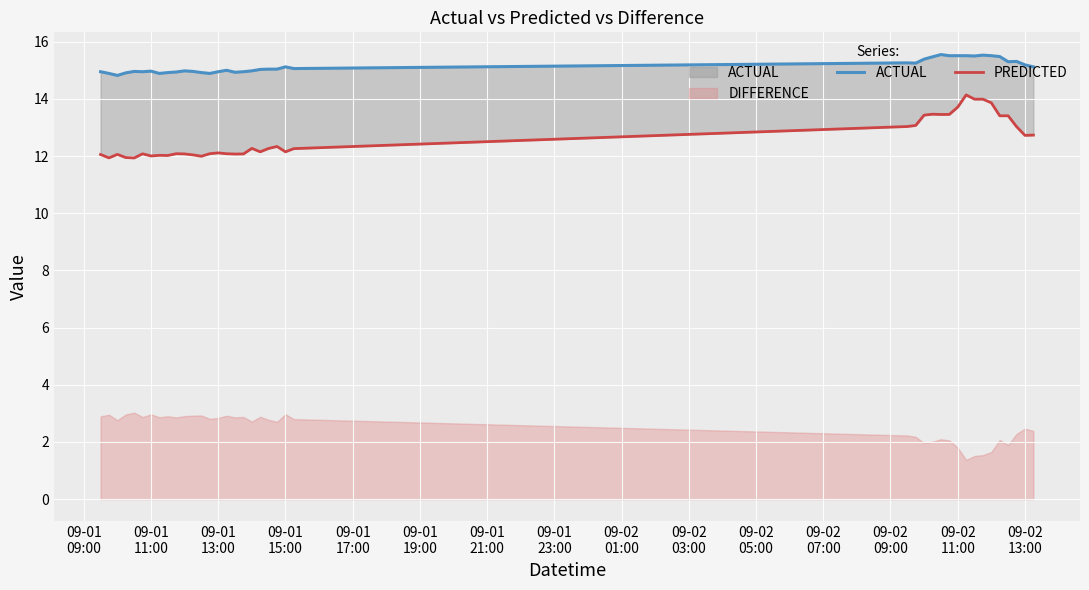

Is the value of PREDICTED at 16 greater than the value of ACTUAL at 22?

No